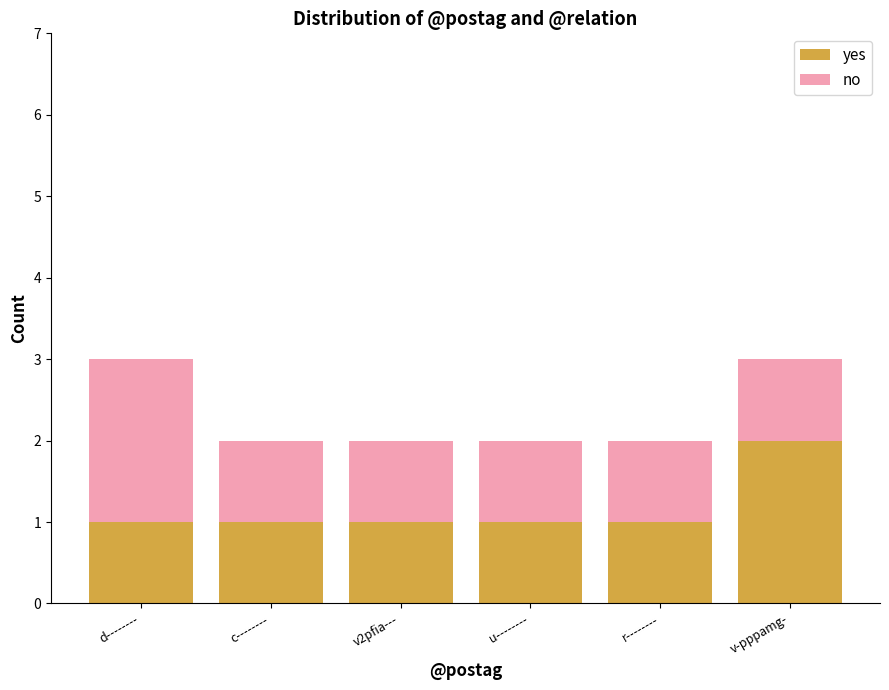

True or false: yes has a value of 1 at c--------.

True